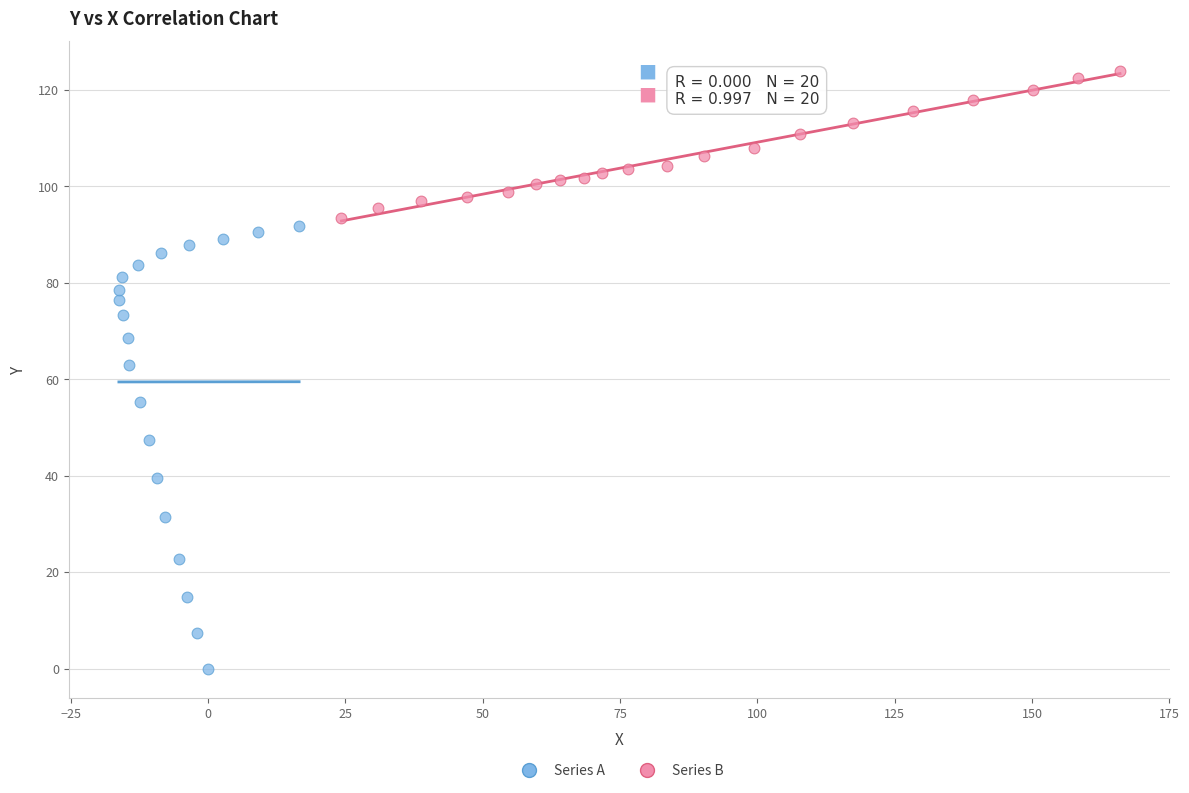

Which series contains the highest Y value?

Series B